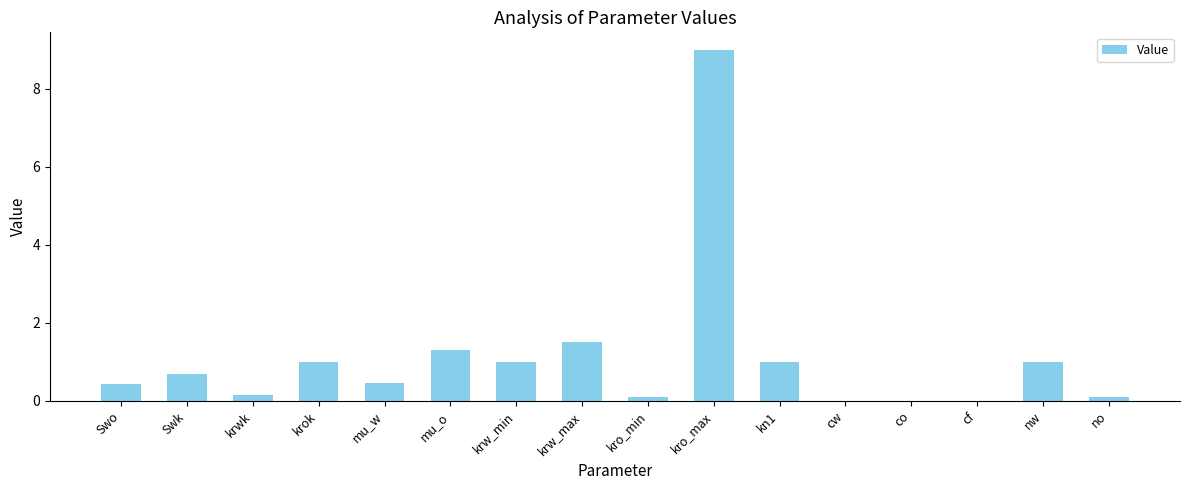

At which category does the chart reach its peak across all series?

kro_max